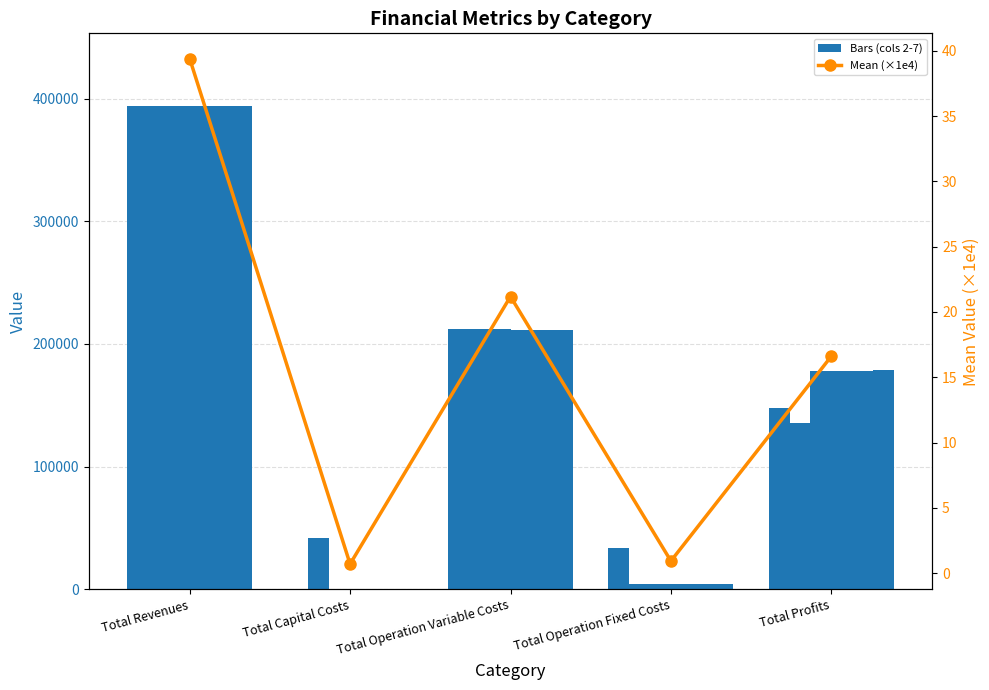

Reading left to right, extract all data points from this chart.

col_2: Total Revenues=394043.4	Total Capital Costs=0.0	Total Operation Variable Costs=212564.5	Total Operation Fixed Costs=33627.6	Total Profits=147851.3
col_3: Total Revenues=394043.4	Total Capital Costs=41600.0	Total Operation Variable Costs=212261.9	Total Operation Fixed Costs=4371.6	Total Profits=135809.9
col_4: Total Revenues=394043.4	Total Capital Costs=0.0	Total Operation Variable Costs=211958.8	Total Operation Fixed Costs=4371.6	Total Profits=177713.0
col_5: Total Revenues=394043.4	Total Capital Costs=0.0	Total Operation Variable Costs=211655.4	Total Operation Fixed Costs=4371.6	Total Profits=178016.4
col_6: Total Revenues=394043.4	Total Capital Costs=0.0	Total Operation Variable Costs=211351.5	Total Operation Fixed Costs=4371.6	Total Profits=178320.3
col_7: Total Revenues=394043.4	Total Capital Costs=0.0	Total Operation Variable Costs=211047.2	Total Operation Fixed Costs=4371.6	Total Profits=178624.6